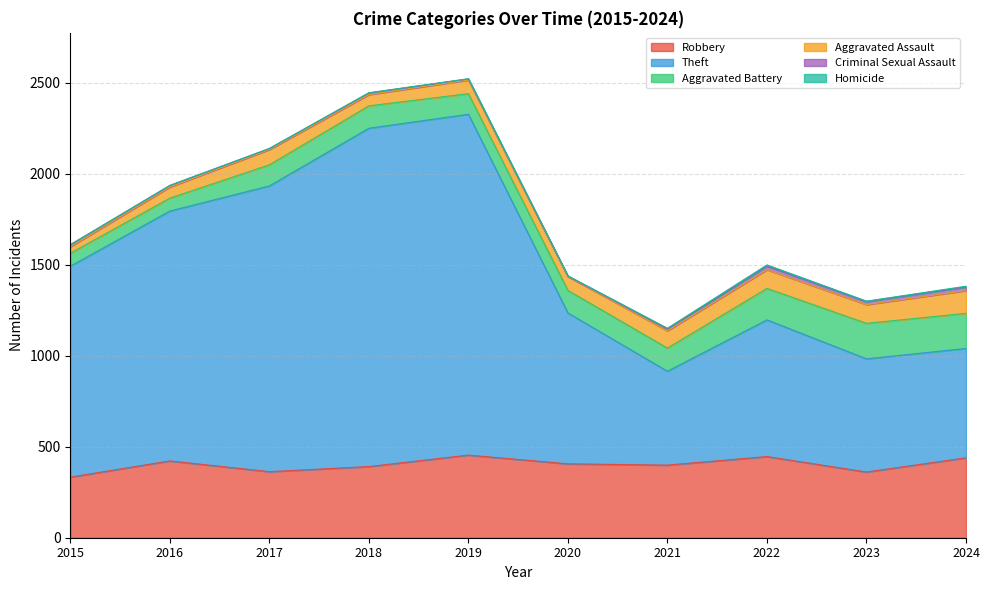

What is the difference between the maximum and second lowest values in the Homicide series?

5